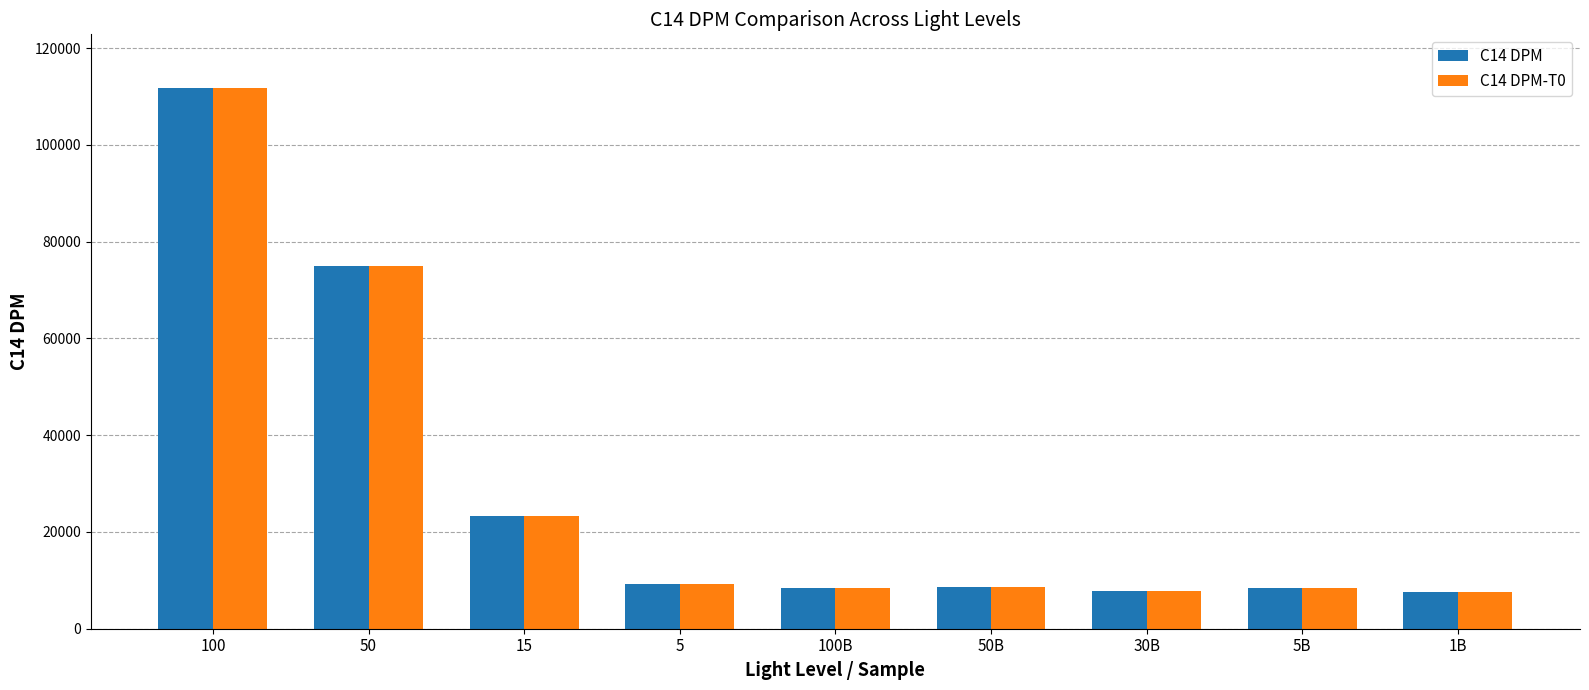

What is the difference between the second highest and minimum values in the C14 DPM-T0 series?

67303